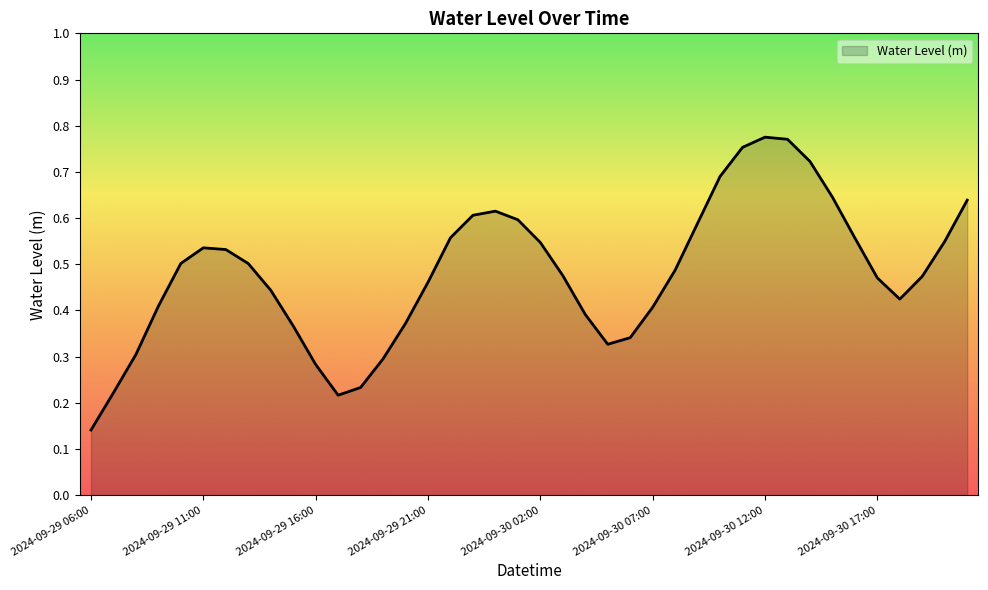

What is the value of the 2nd point from the left?

0.2